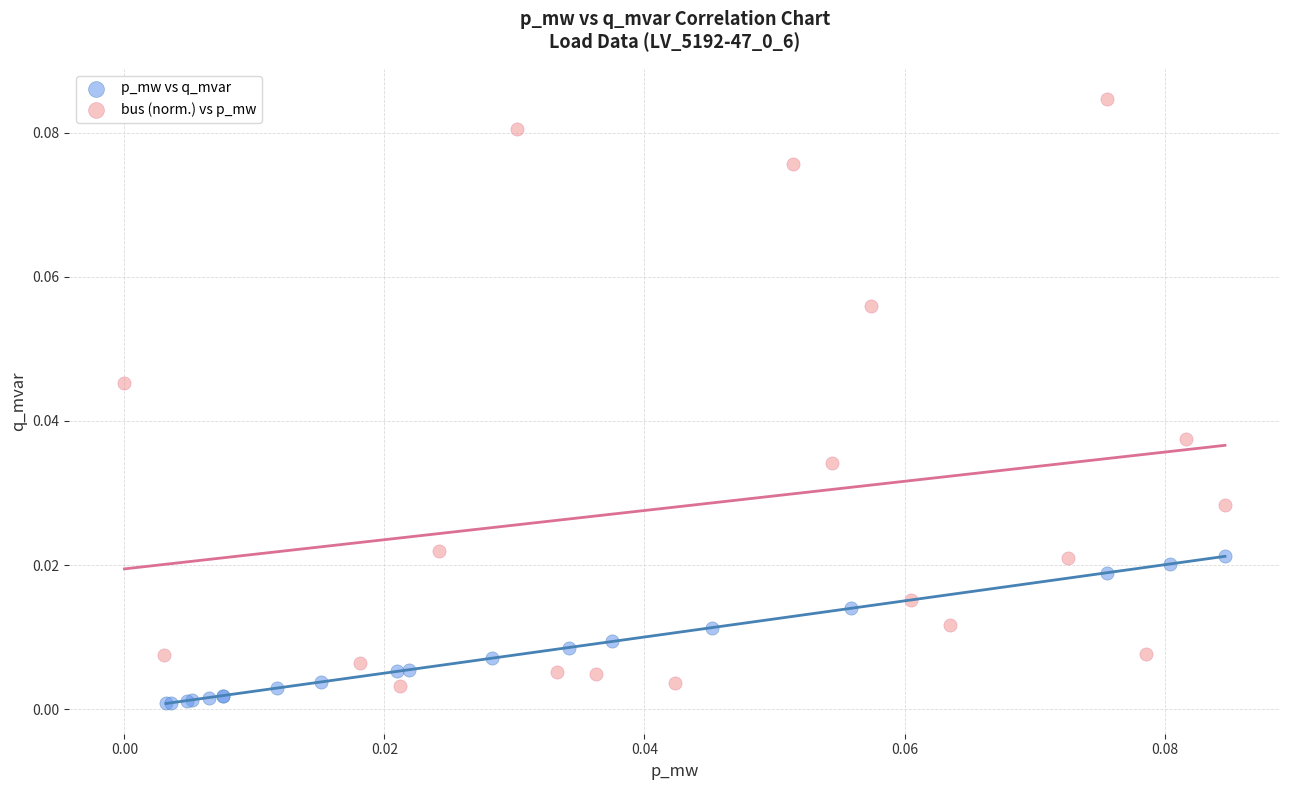

What are all the series names shown in the legend?

p_mw vs q_mvar, bus (norm.) vs p_mw